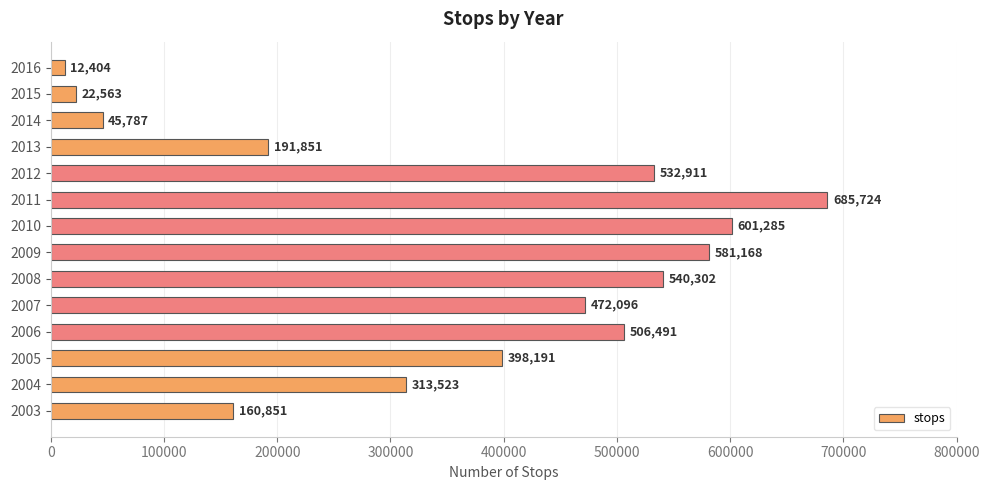

Where is the data nearest to the value 349064?

2004